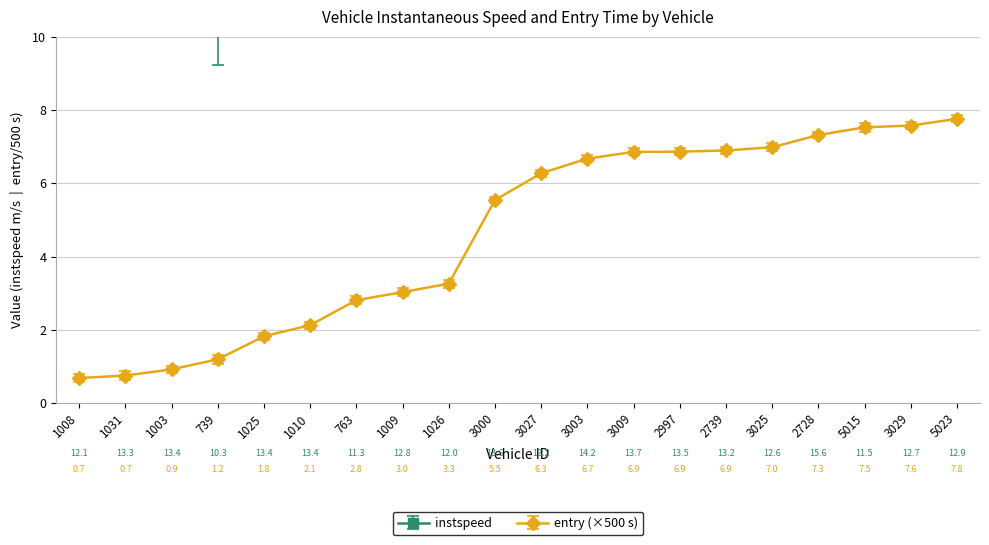

How many values in the entry series exceed 6?

10